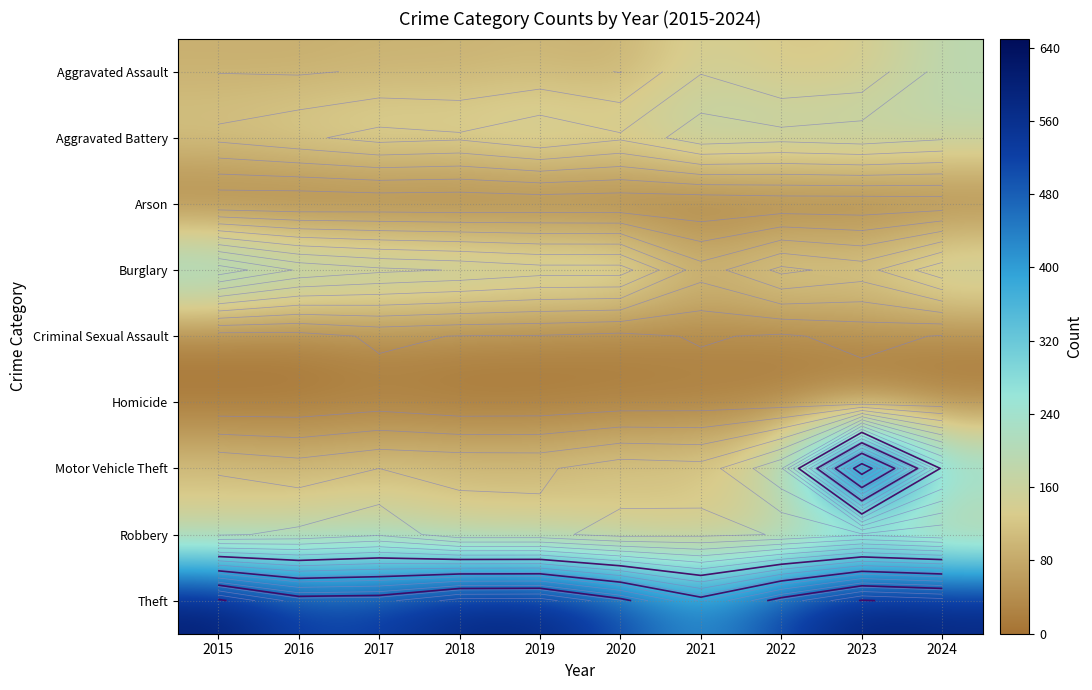

What is the smallest value displayed?

2